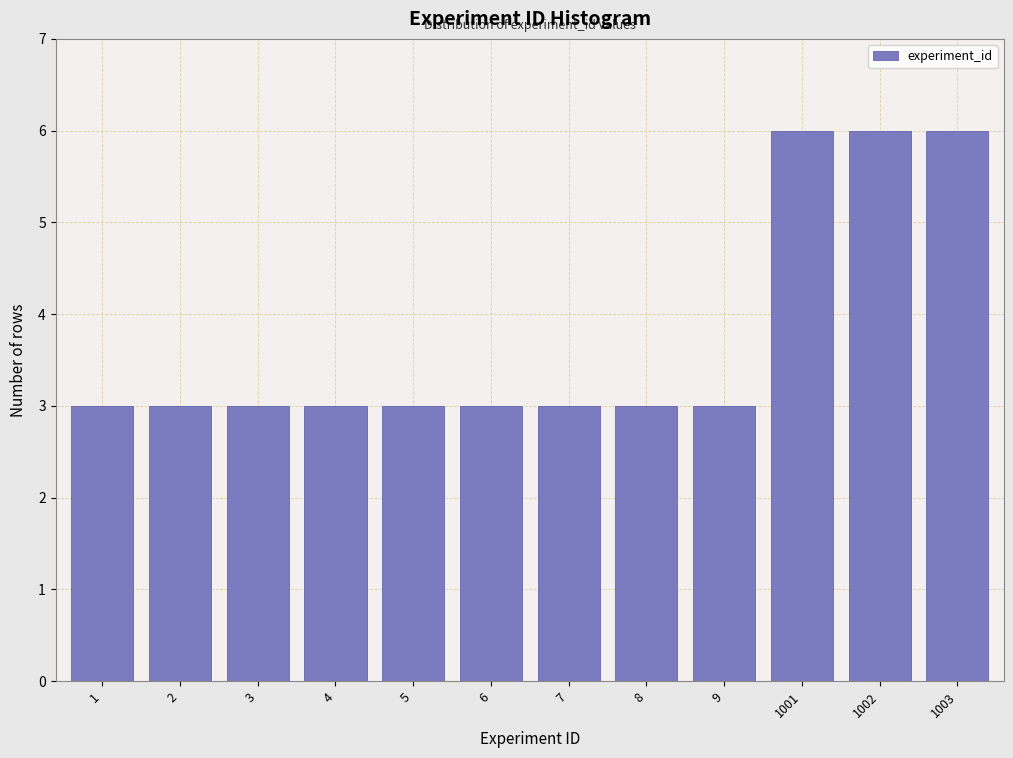

Reading left to right, what are all the values shown in this chart?

1=3	2=3	3=3	4=3	5=3	6=3	7=3	8=3	9=3	1001=6	1002=6	1003=6